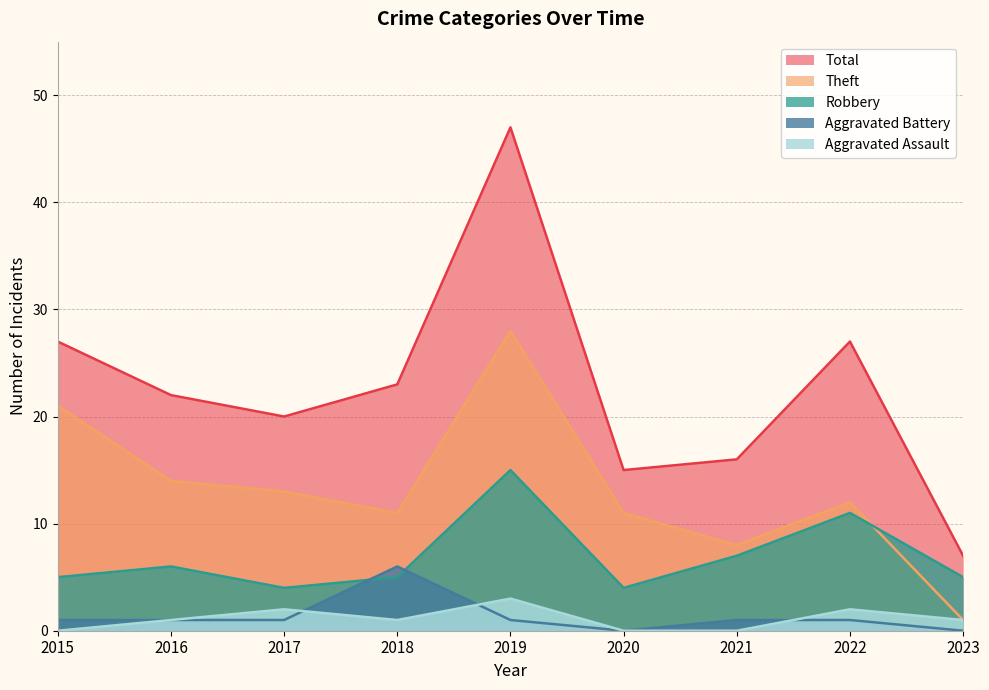

Reading right to left, list all the values displayed in this chart.

Aggravated Assault: 2023=1	2022=2	2021=0	2020=0	2019=3	2018=1	2017=2	2016=1	2015=0
Aggravated Battery: 2023=0	2022=1	2021=1	2020=0	2019=1	2018=6	2017=1	2016=1	2015=1
Robbery: 2023=5	2022=11	2021=7	2020=4	2019=15	2018=5	2017=4	2016=6	2015=5
Theft: 2023=1	2022=12	2021=8	2020=11	2019=28	2018=11	2017=13	2016=14	2015=21
Total: 2023=7	2022=27	2021=16	2020=15	2019=47	2018=23	2017=20	2016=22	2015=27